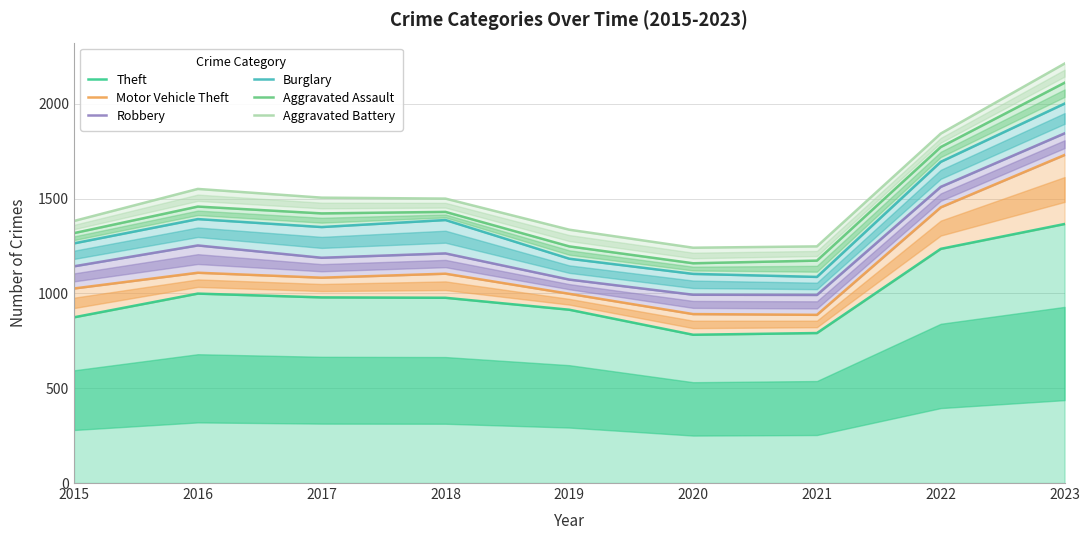

The Theft series shows 1558 at 2019. True or false?

False